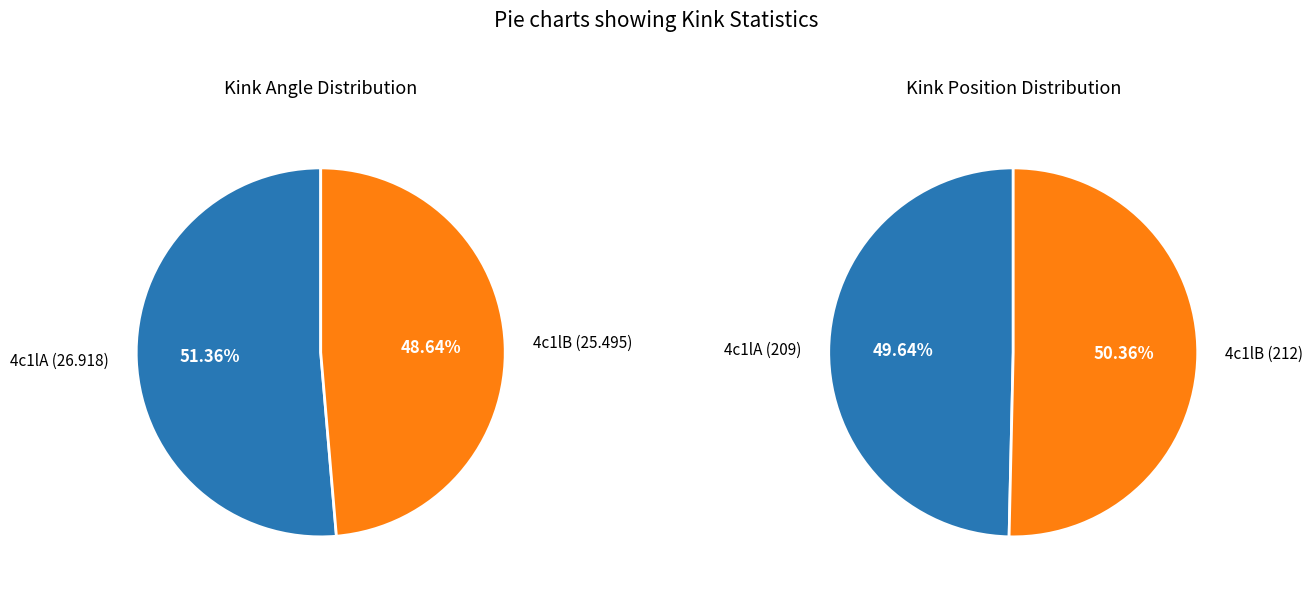

What percentage is NOT represented by 4c1lB?

51.4%